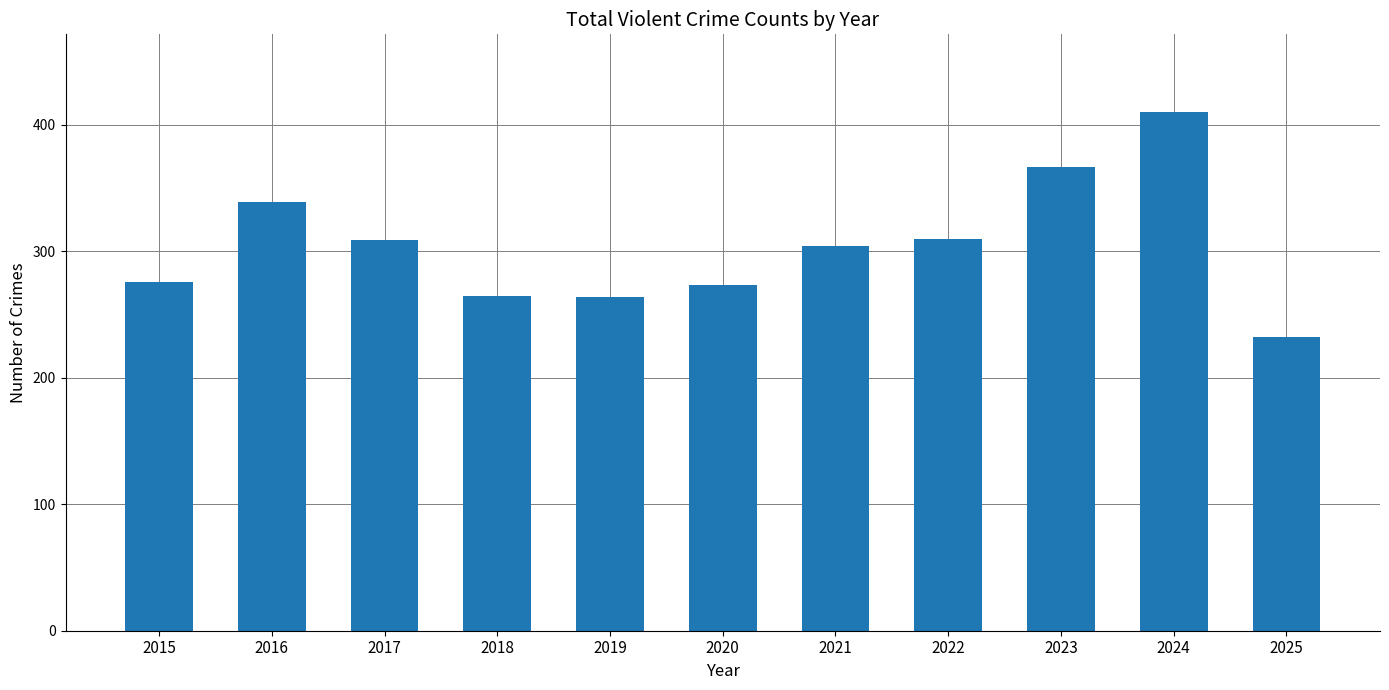

Is it true that the value at 2020 is 273?

True